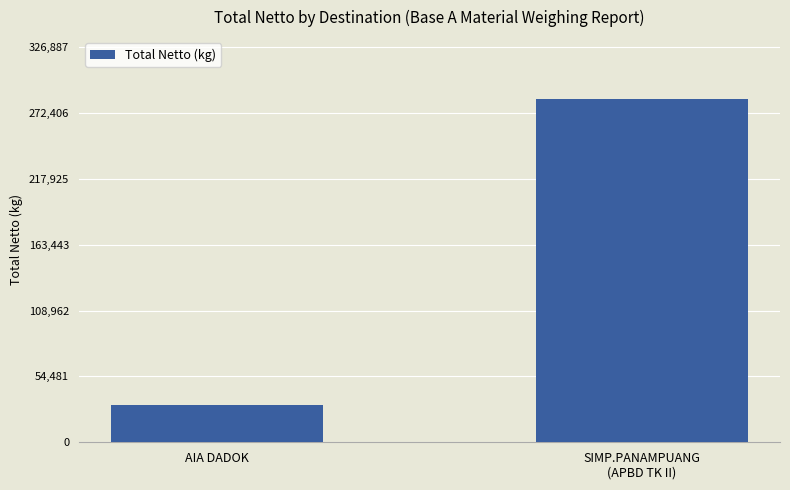

How many values are between 30920 and 284250?

2